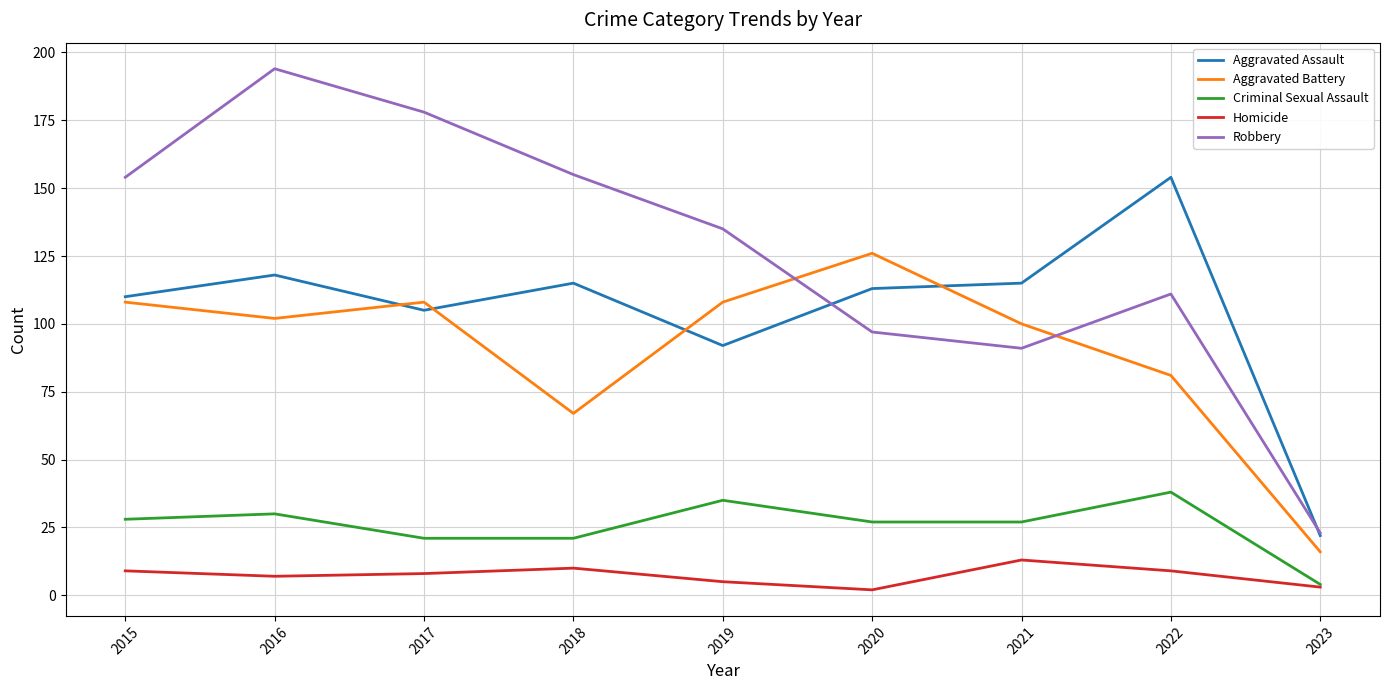

Reading left to right, what are all the values shown in this chart?

Aggravated Assault: 110	118	105	115	92	113	115	154	22
Aggravated Battery: 108	102	108	67	108	126	100	81	16
Criminal Sexual Assault: 28	30	21	21	35	27	27	38	4
Homicide: 9	7	8	10	5	2	13	9	3
Robbery: 154	194	178	155	135	97	91	111	23